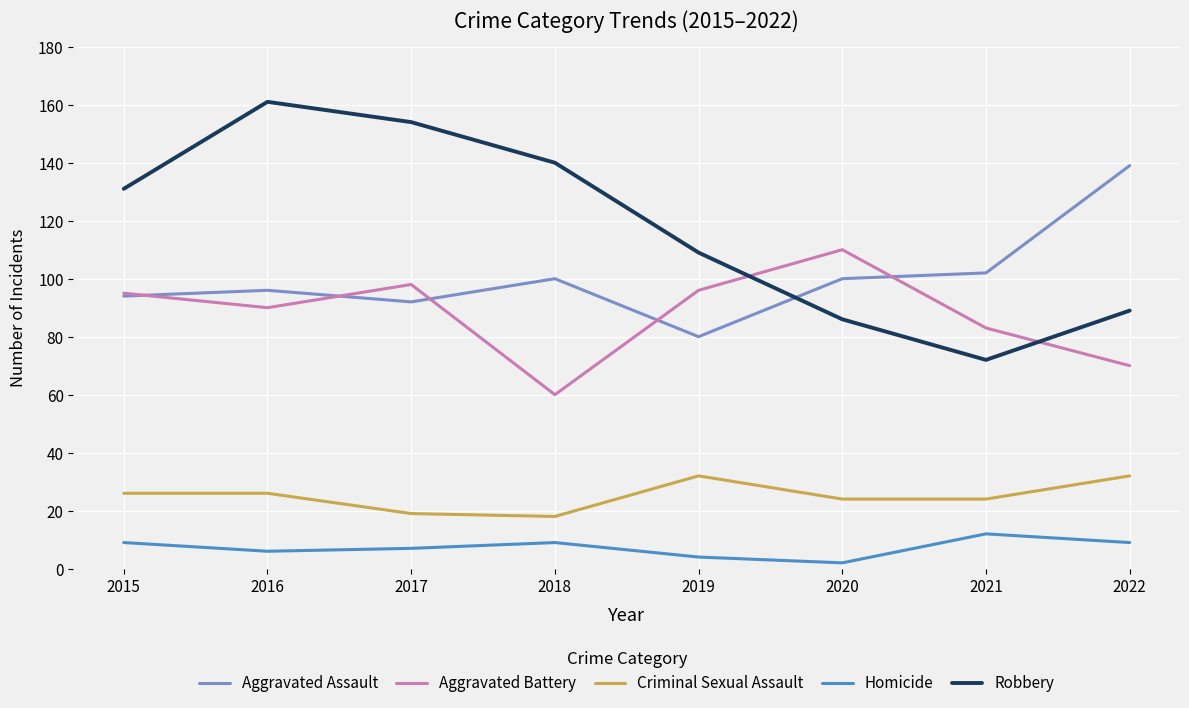

What is the difference between the second highest and second lowest values in the Criminal Sexual Assault series?

13